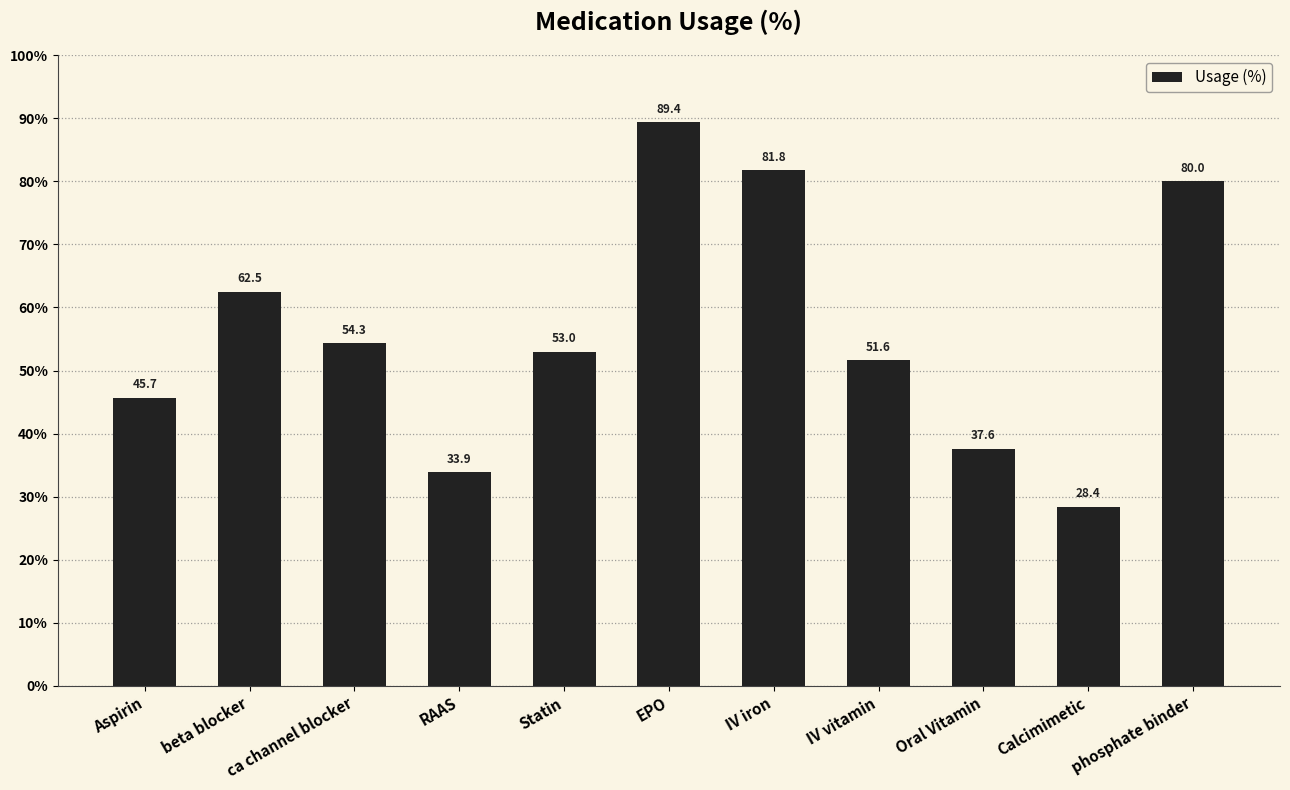

The chart shows a value of 87.1 at beta blocker. True or false?

False